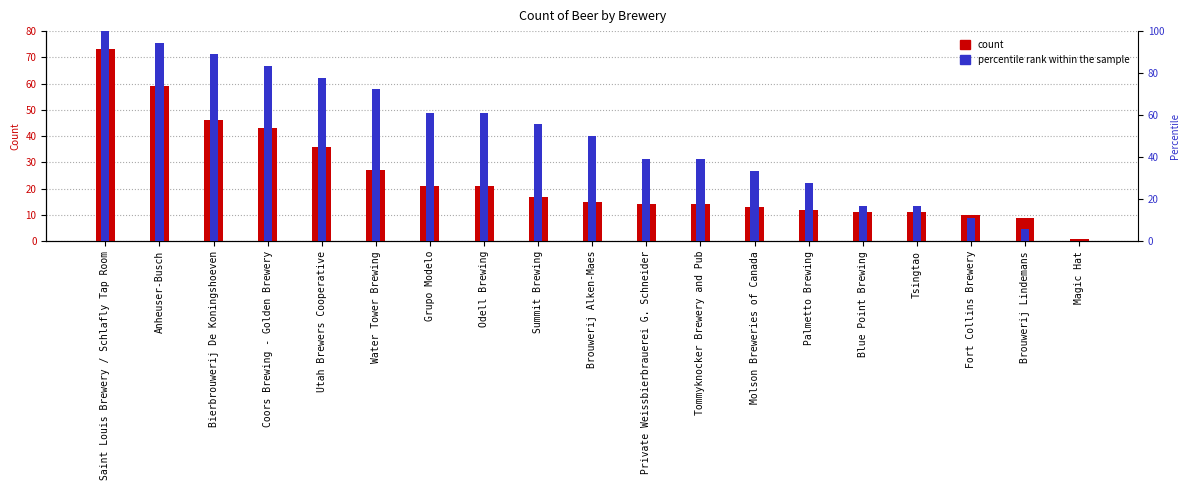

Which has a higher value, Molson Breweries of Canada or Blue Point Brewing?

Molson Breweries of Canada